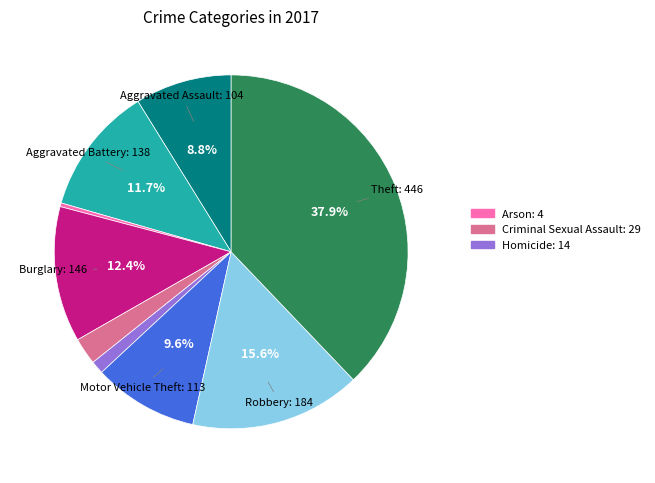

Does any single category account for the majority?

No